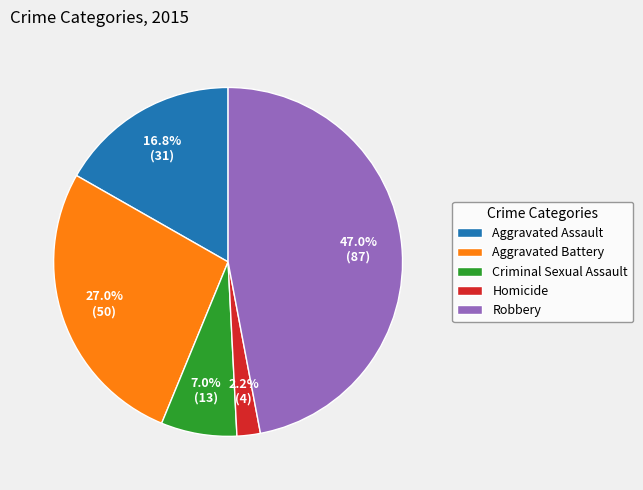

Which has a higher value, Aggravated Assault or Robbery?

Robbery